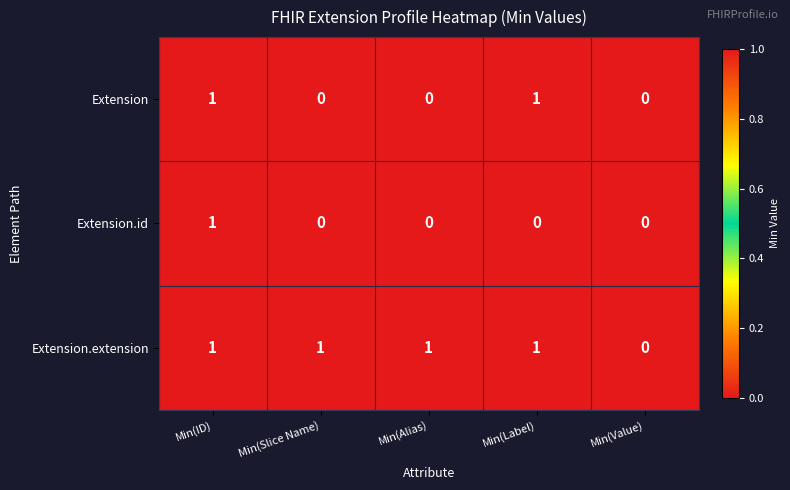

Reading left to right, transcribe all the data shown in this chart.

Extension: Min(ID)=1	Min(Slice Name)=0	Min(Alias)=0	Min(Label)=1	Min(Value)=0
Extension.id: Min(ID)=1	Min(Slice Name)=0	Min(Alias)=0	Min(Label)=0	Min(Value)=0
Extension.extension: Min(ID)=1	Min(Slice Name)=1	Min(Alias)=1	Min(Label)=1	Min(Value)=0